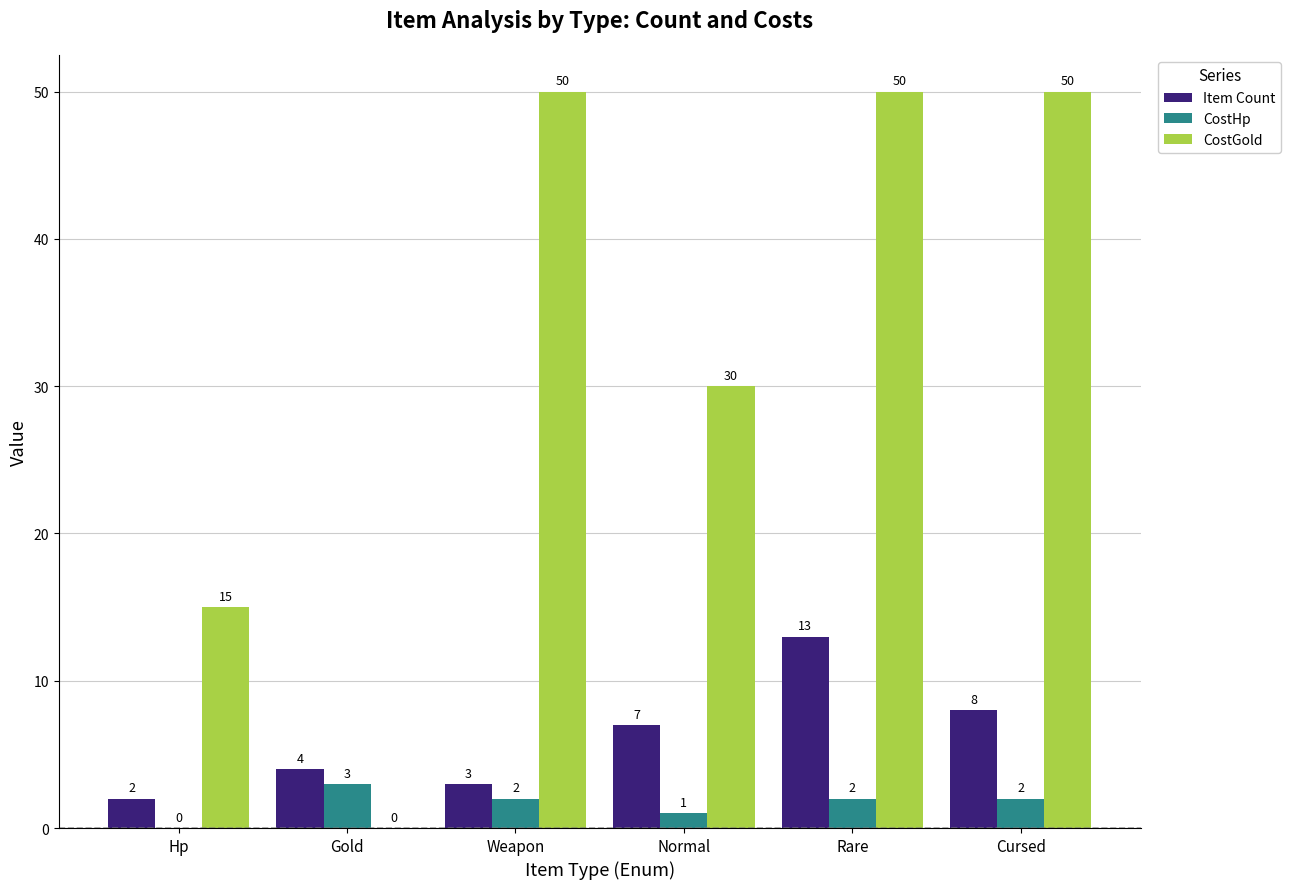

Which series has the largest range (max minus min)?

CostGold